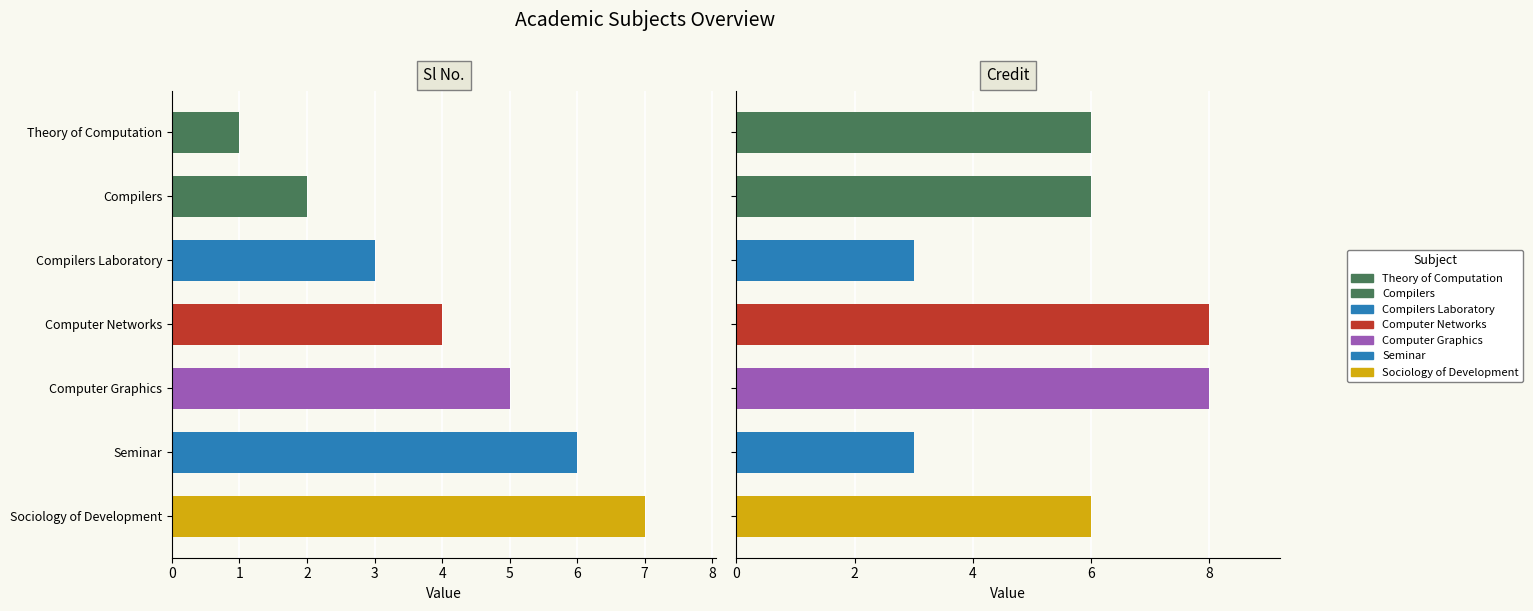

How many bars are there in each group?

2